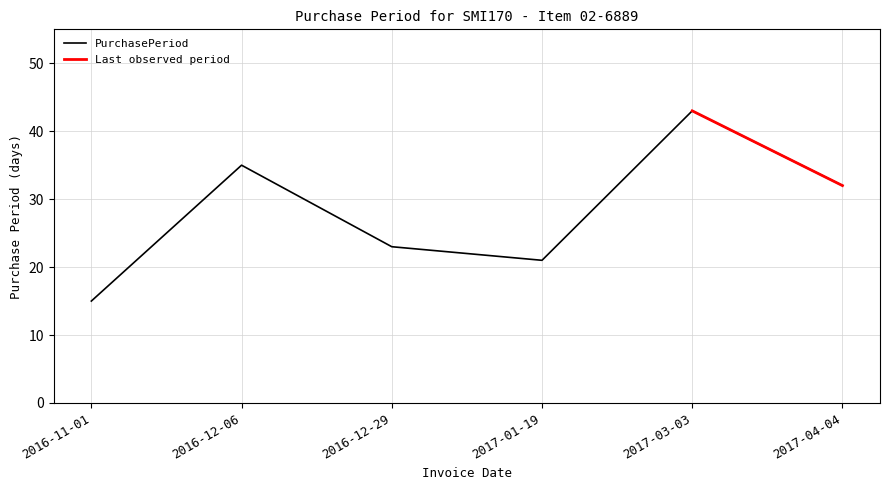

True or false: there are more than 0 points higher than both neighbors.

True